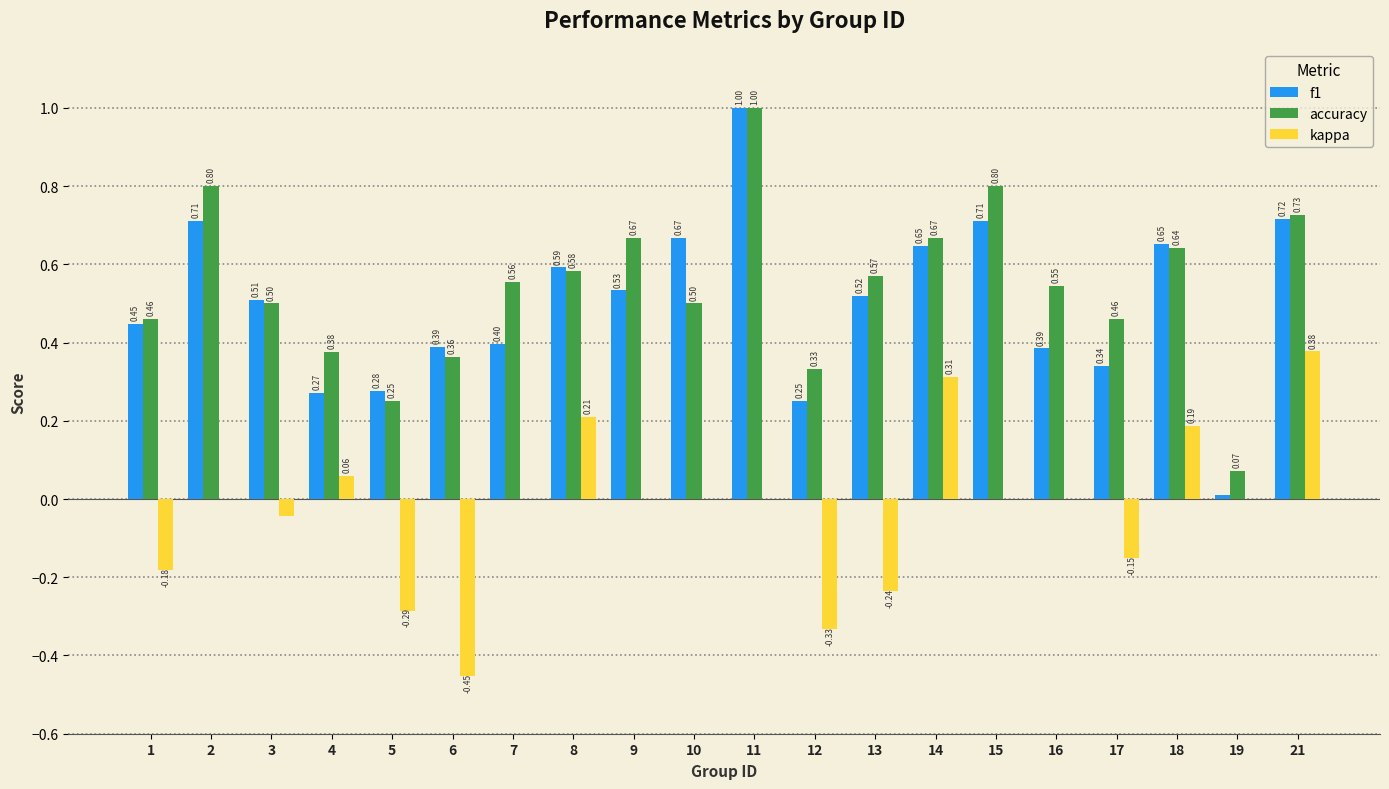

Which series changed the most between 5 and 14?

kappa